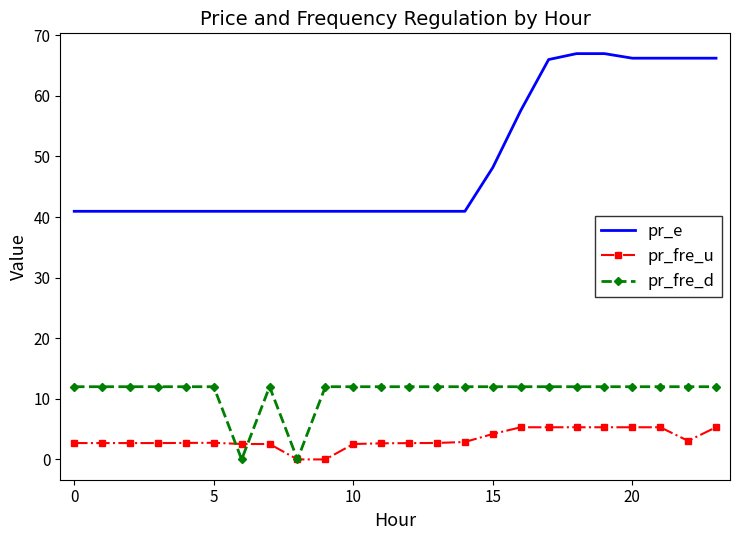

What is the average value of the pr_fre_d series?

11.0